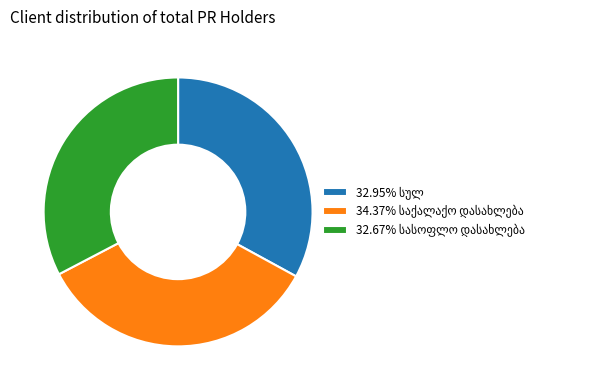

Is there any slice that represents more than half of the pie?

No